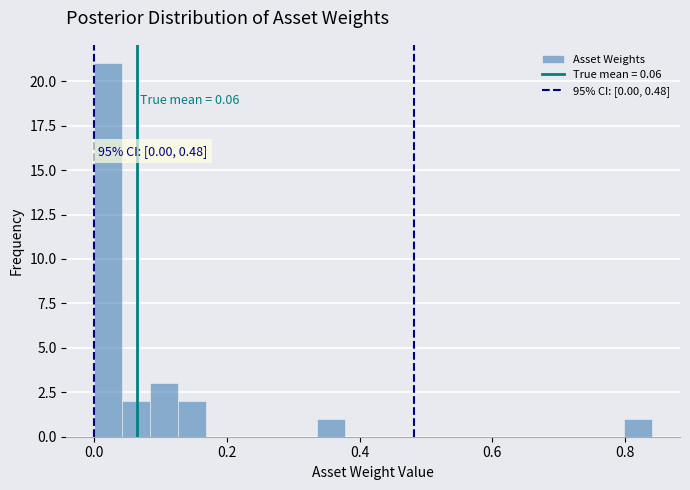

Read against the x-axis, roughly where is the centre of the tallest bar?

0.02